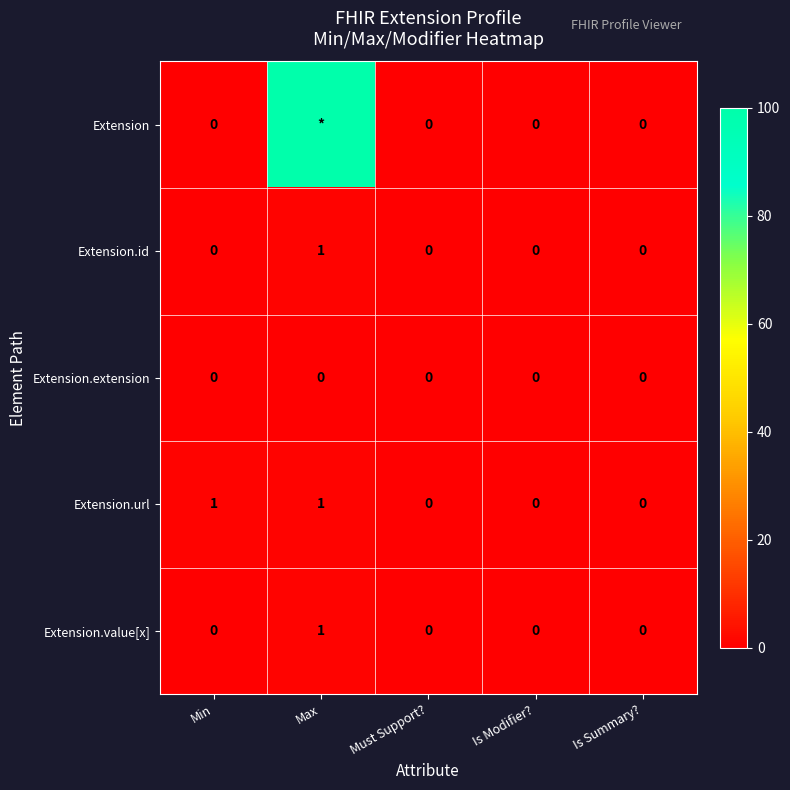

What is the greatest value displayed?

99